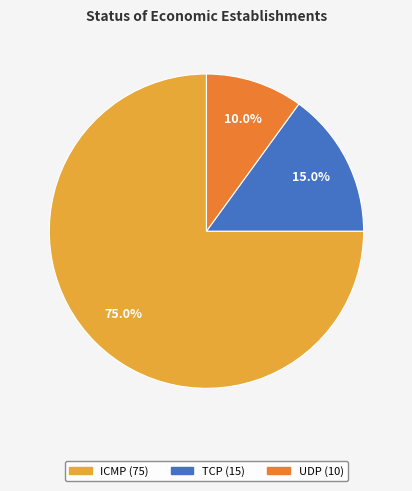

Rank the categories by value from lowest to highest.

UDP, TCP, ICMP